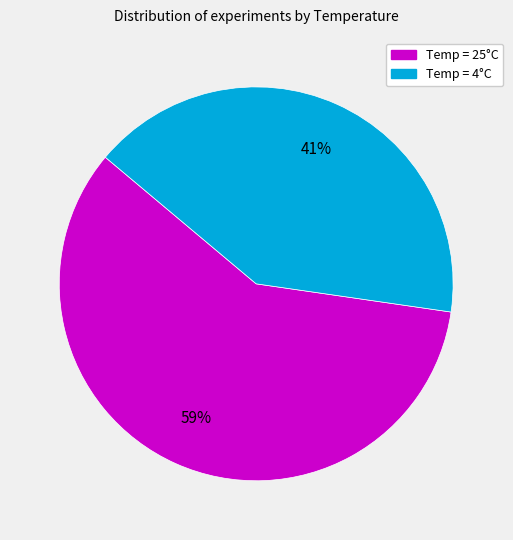

Combined, do Temp = 4°C and Temp = 25°C account for over 50%?

Yes